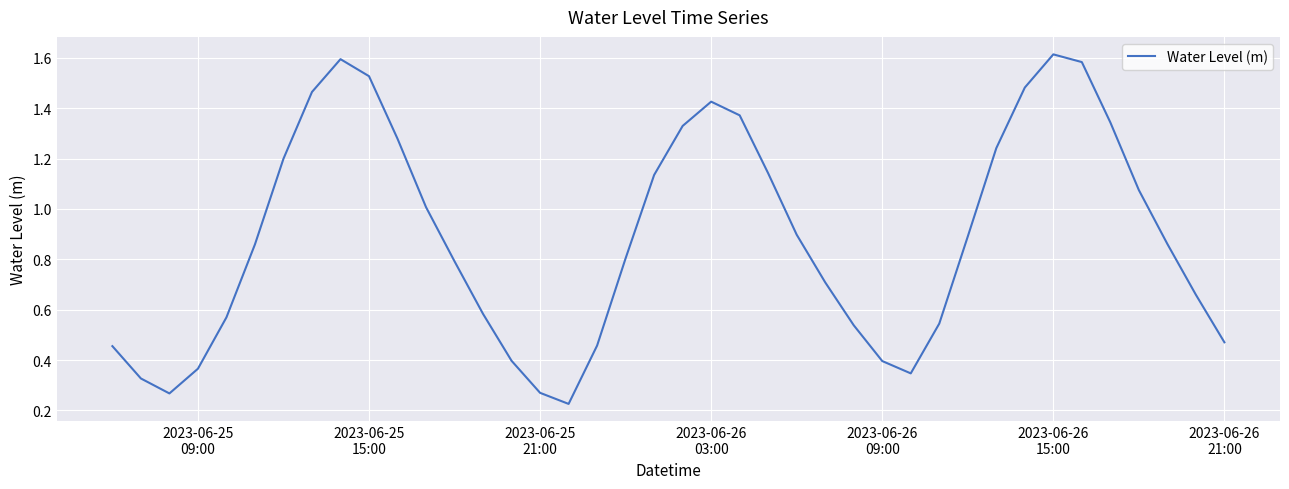

How many lines are shown in the chart?

1